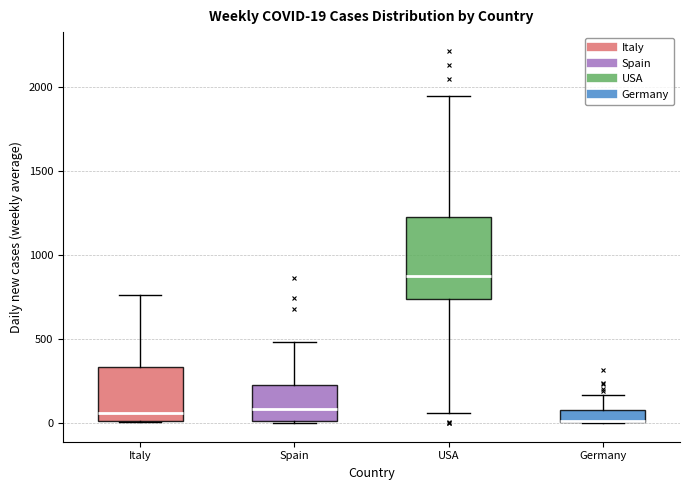

Which box is the tallest, from its lower edge to its upper edge?

USA